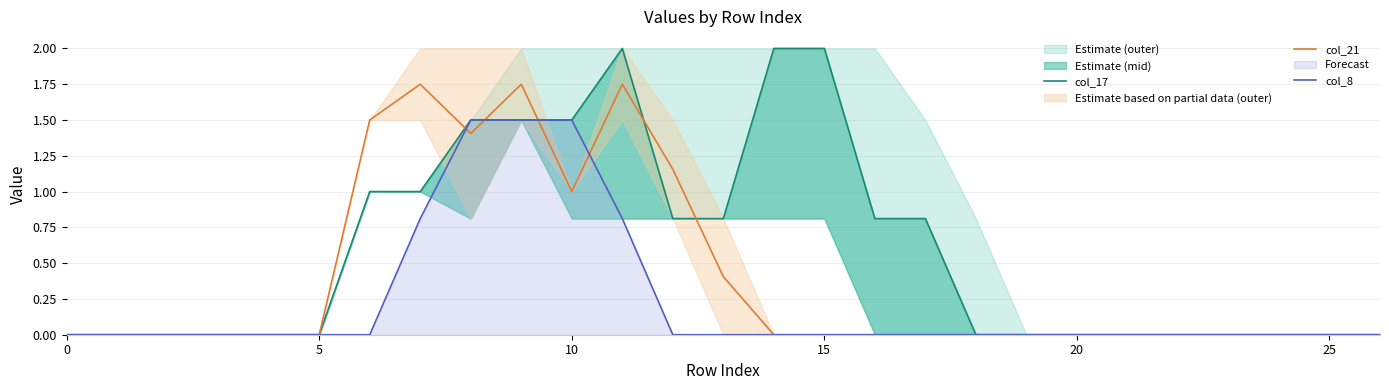

What is the sum of all col_8 values?

6.1